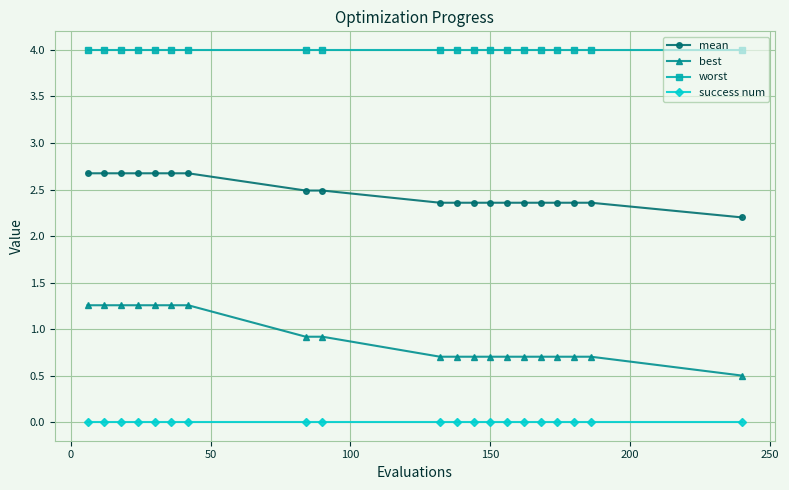

What is the value of the best point at the 16th from the left?

0.7